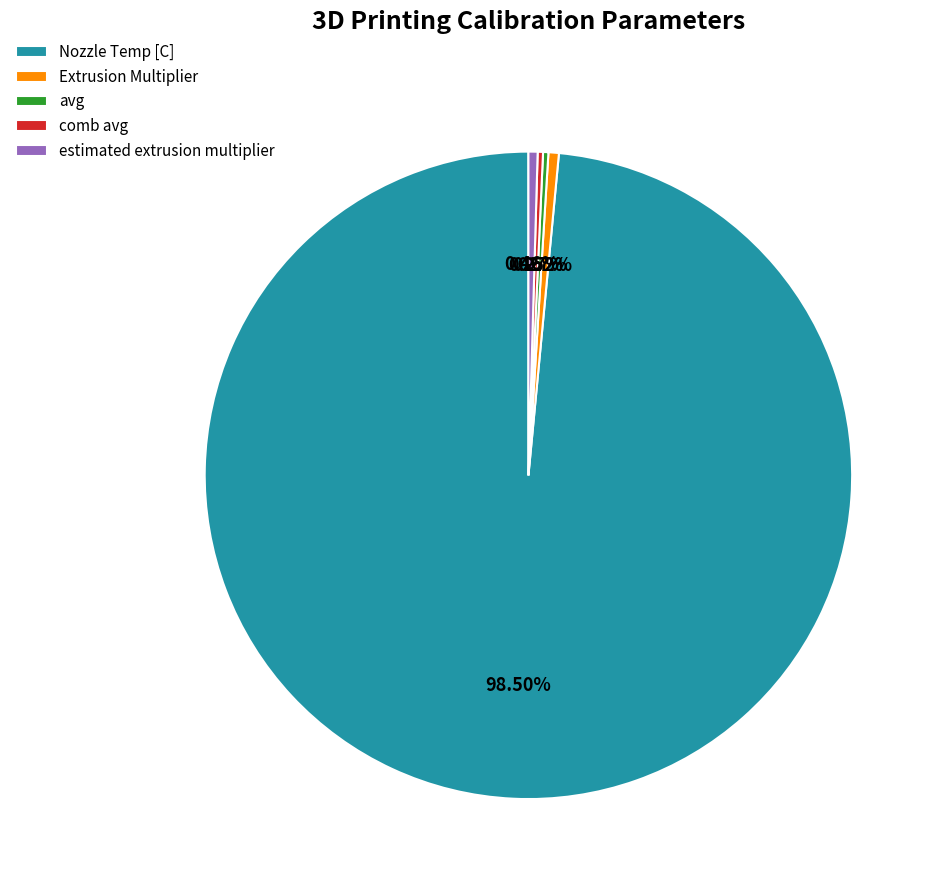

Is there a majority slice in this chart?

Yes